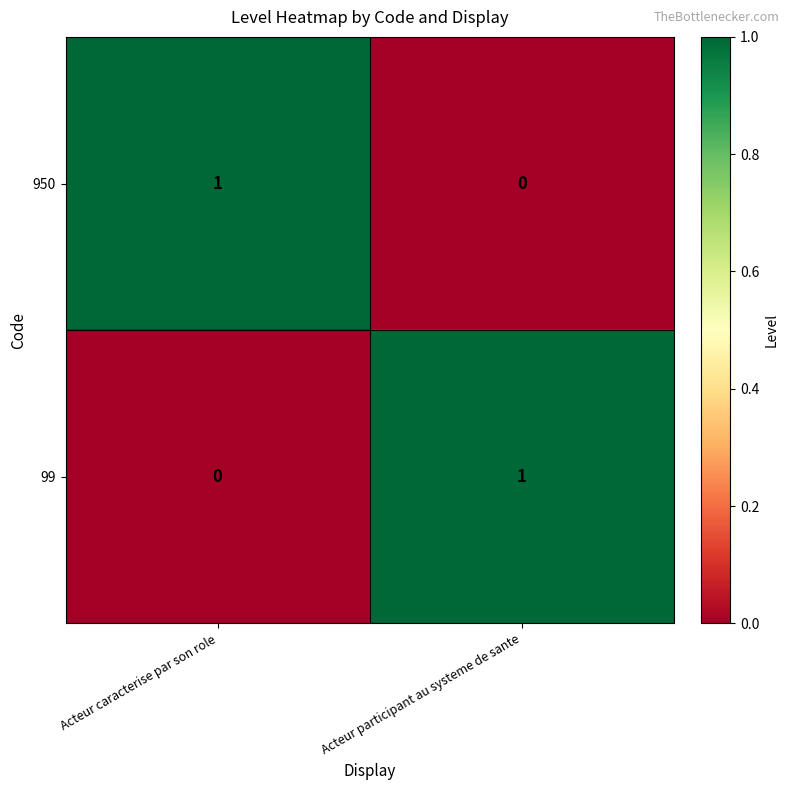

At which label does 950 reach its peak?

Acteur caracterise par son role